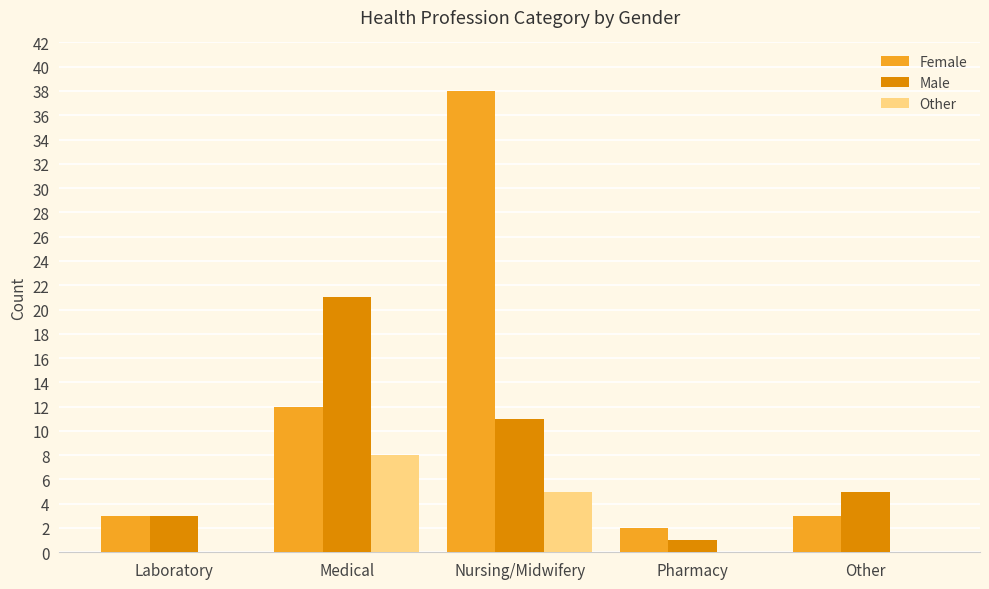

What is the highest value of the Other series?

8